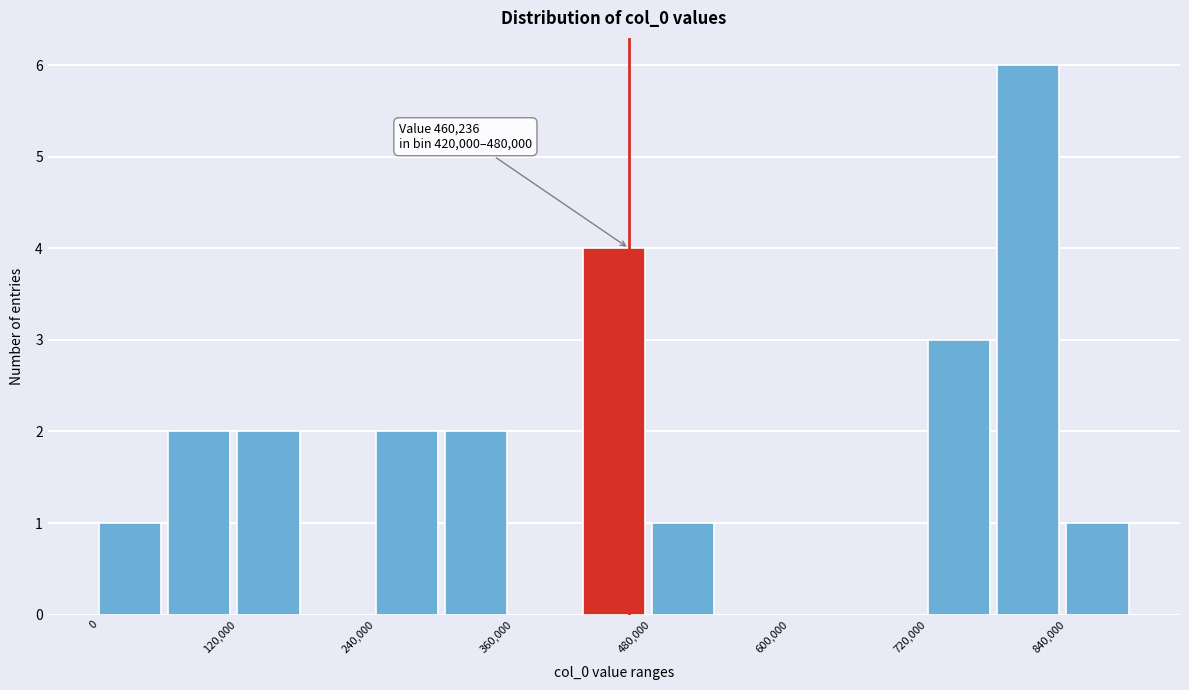

Around what value on the x-axis is the tallest bar? Give the approximate position of its centre, as read against the axis.

800000